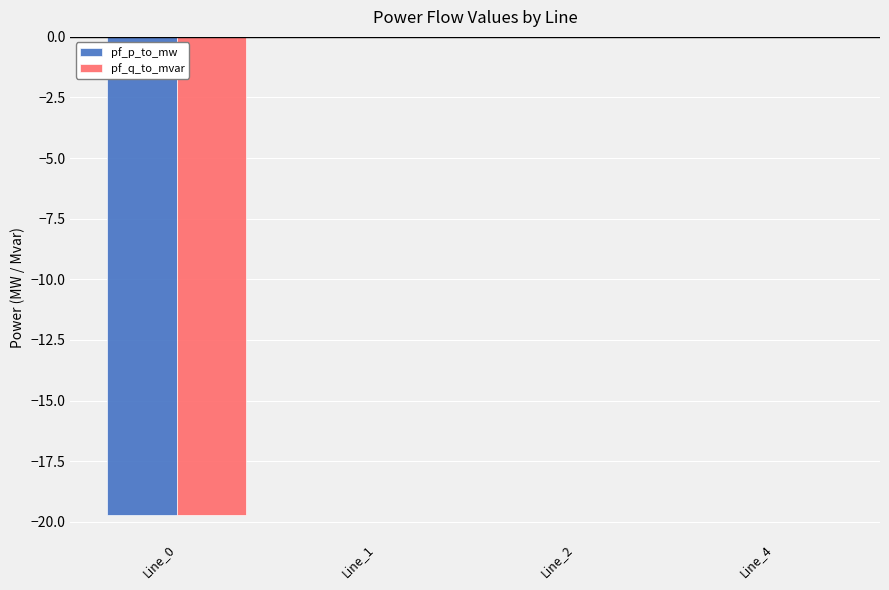

Is it true that pf_q_to_mvar equals 0.0 at Line_4?

True